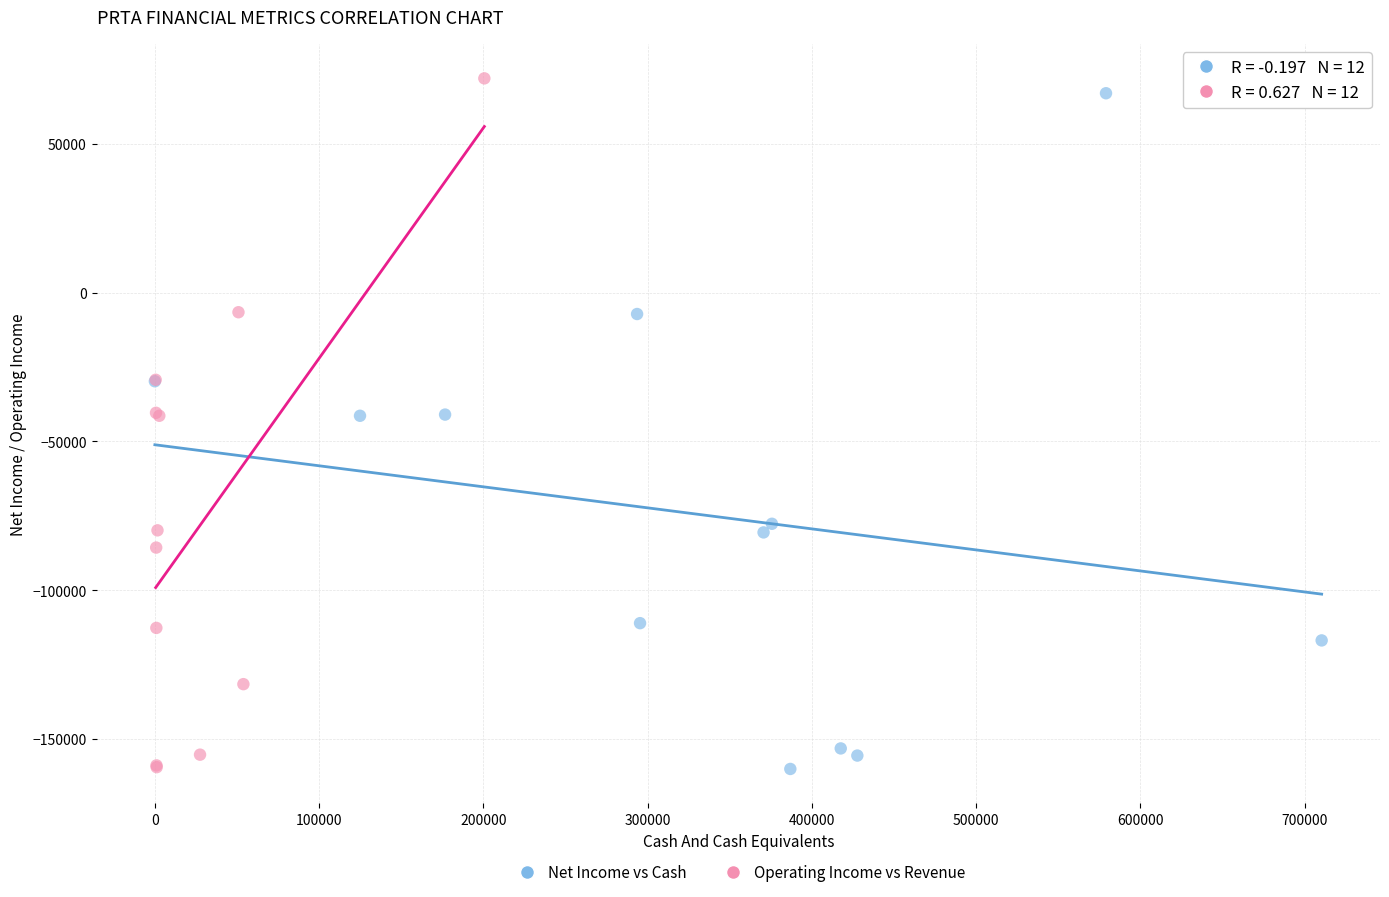

Which series contains the highest Y value?

Operating Income vs Revenue